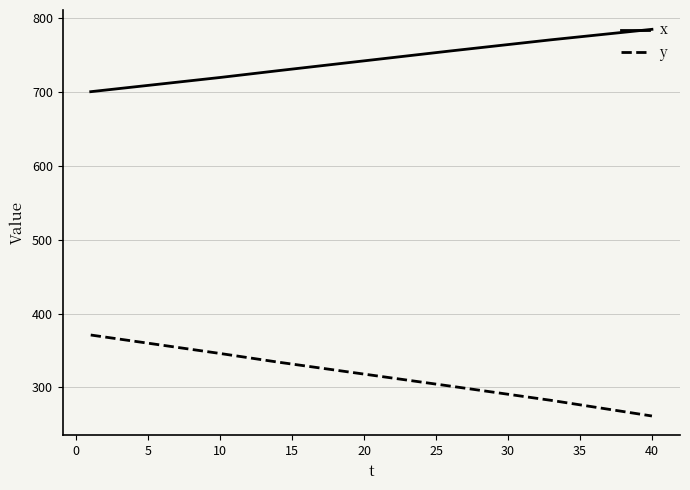

What is the minimum value shown in the chart?

261.3